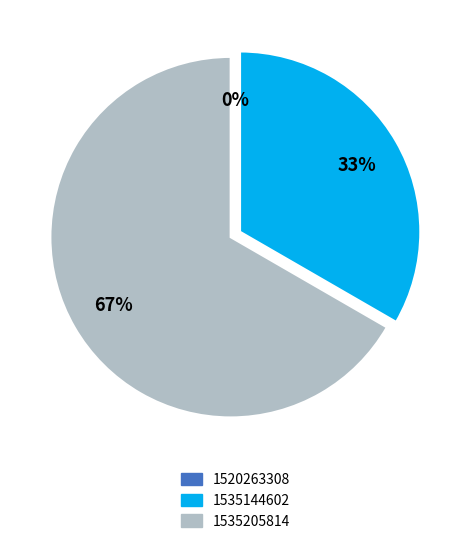

Rank the categories by value from highest to lowest.

1535205814, 1535144602, 1520263308